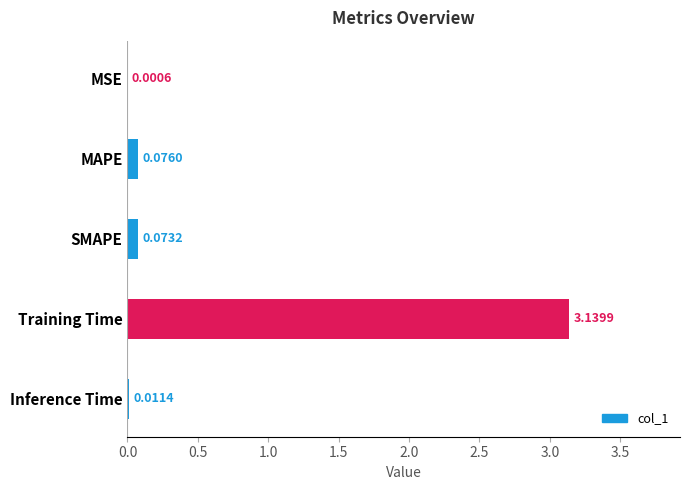

At which label is the value closest to 1?

MAPE